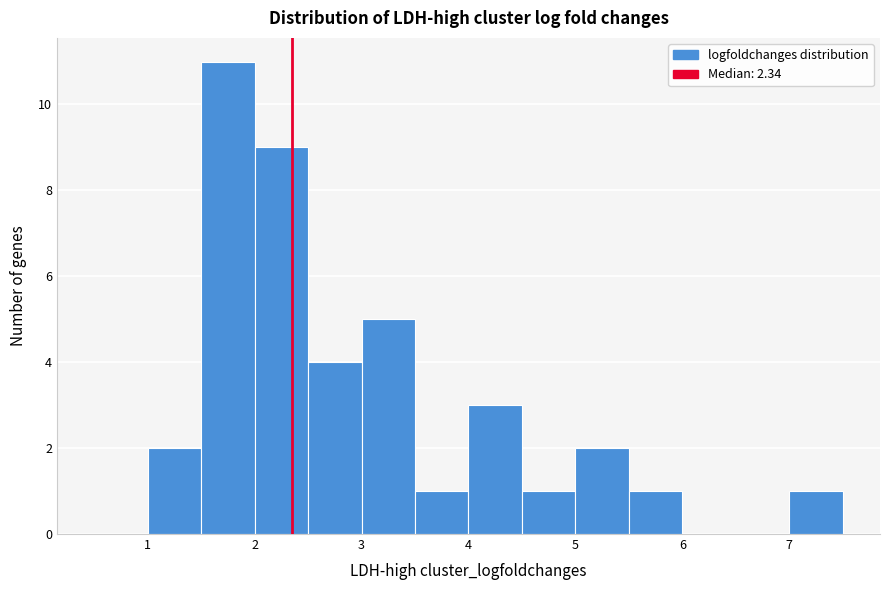

Reading left to right, transcribe this chart: for each bar, give the range it covers on the x-axis and its height. The values are not printed on the chart, so give them approximately, as read against the axis.

0.5 to 1.0: 0
1.0 to 1.5: 2
1.5 to 2.0: 11
2.0 to 2.5: 9
2.5 to 3.0: 4
3.0 to 3.5: 5
3.5 to 4.0: 1
4.0 to 4.5: 3
4.5 to 5.0: 1
5.0 to 5.5: 2
5.5 to 6.0: 1
6.0 to 6.5: 0
6.5 to 7.0: 0
7.0 to 7.5: 1